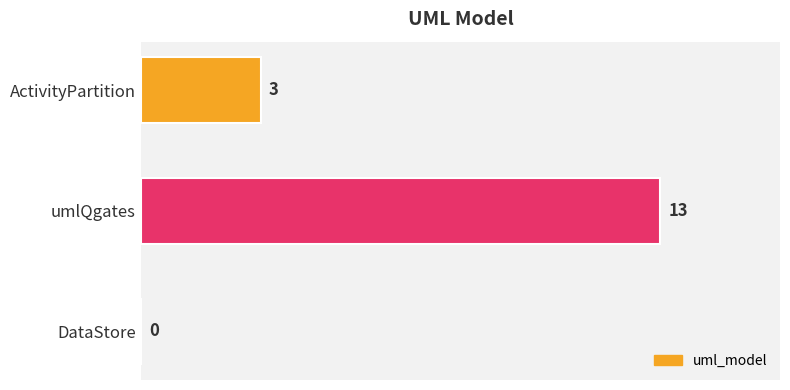

The value at DataStore is 0. True or false?

True